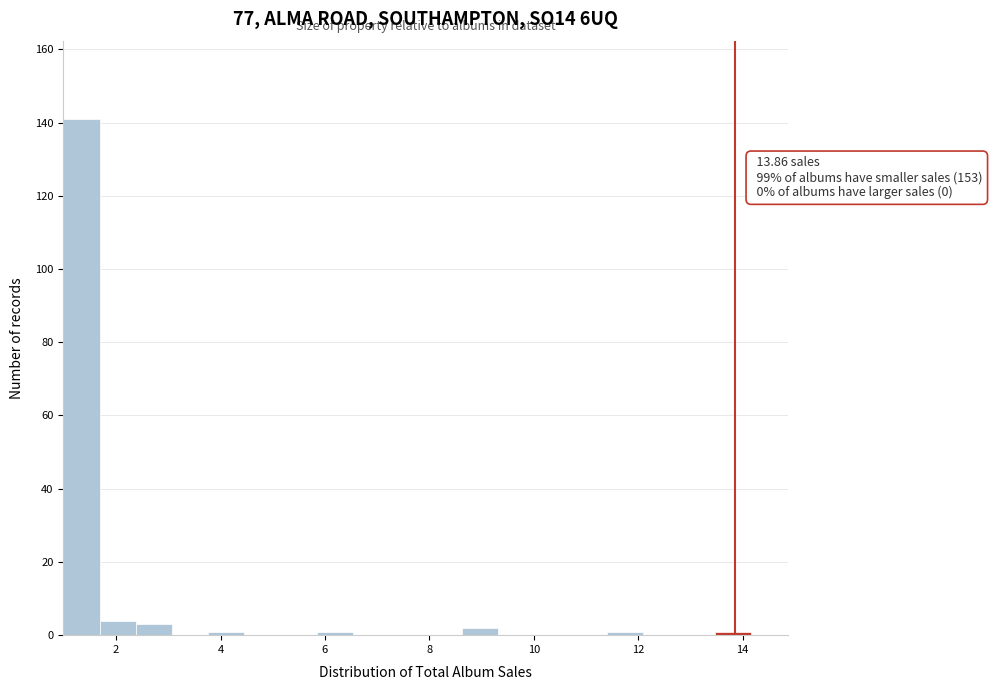

Around what value on the x-axis is the tallest bar? Give the approximate position of its centre, as read against the axis.

1.4